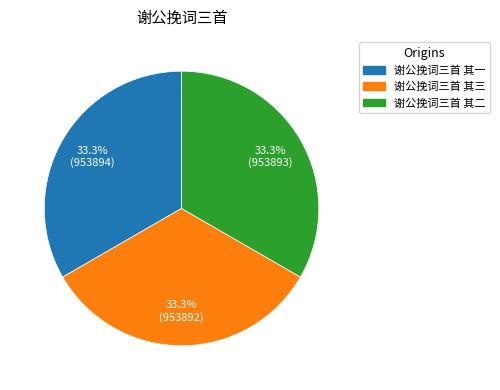

How many slices are in this pie chart?

3